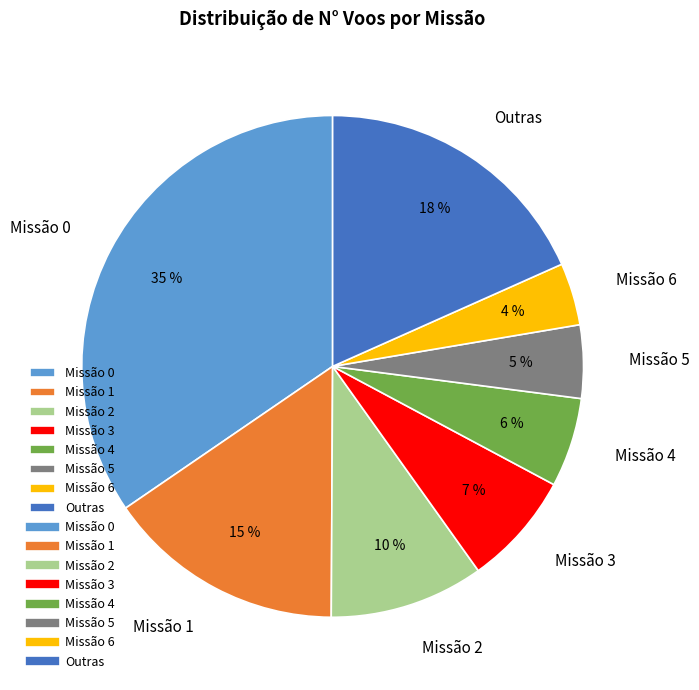

Is there any slice that represents more than half of the pie?

No